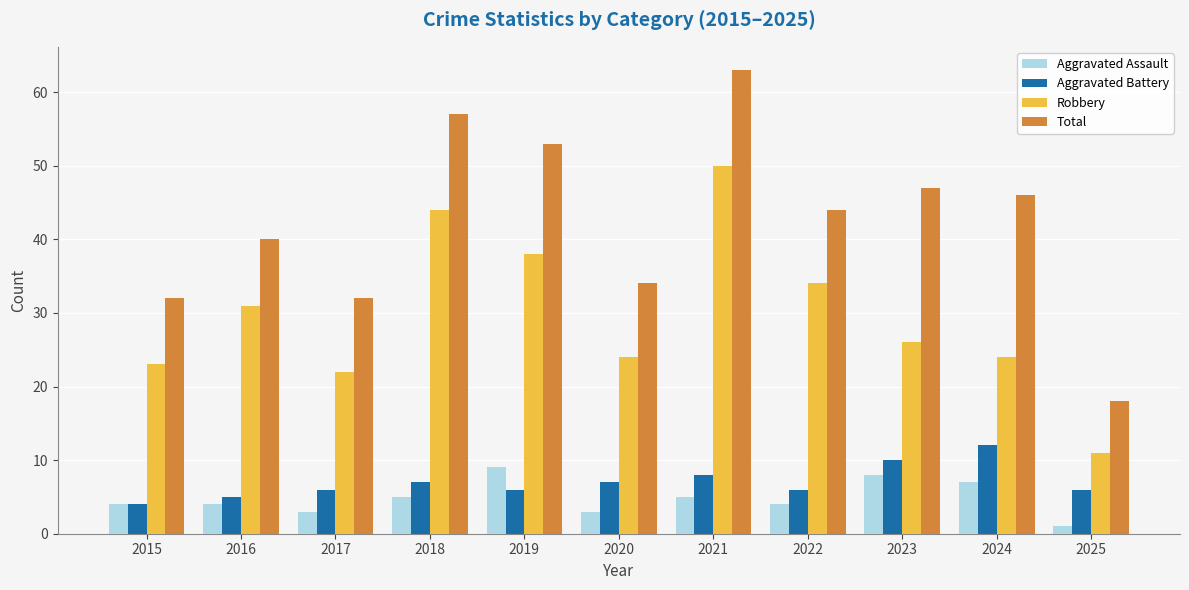

Reading left to right, what are all the values shown in this chart?

Aggravated Assault: 4	4	3	5	9	3	5	4	8	7	1
Aggravated Battery: 4	5	6	7	6	7	8	6	10	12	6
Robbery: 23	31	22	44	38	24	50	34	26	24	11
Total: 32	40	32	57	53	34	63	44	47	46	18